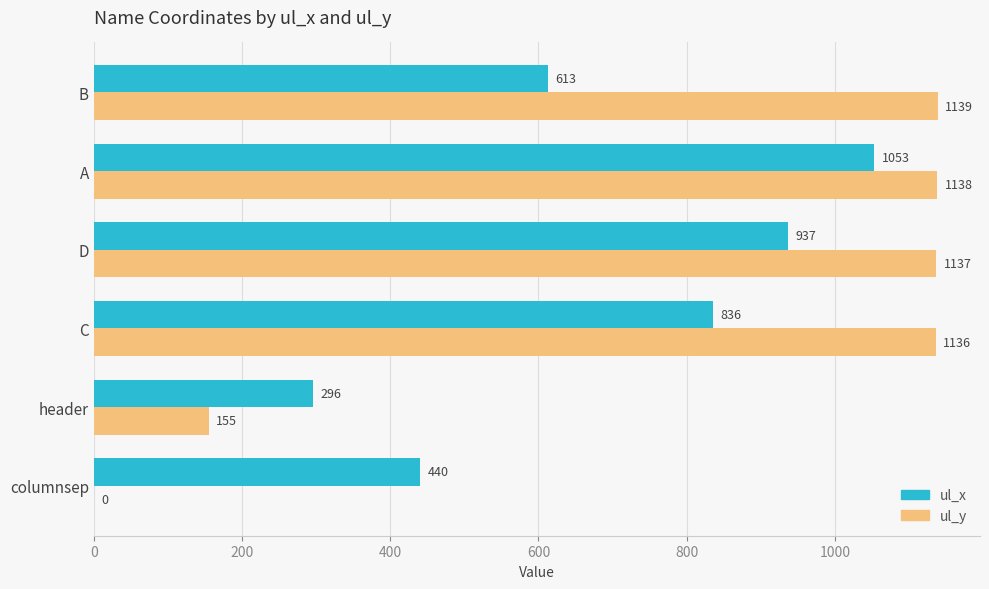

Read the ul_y value at B, to the nearest 10.

1140